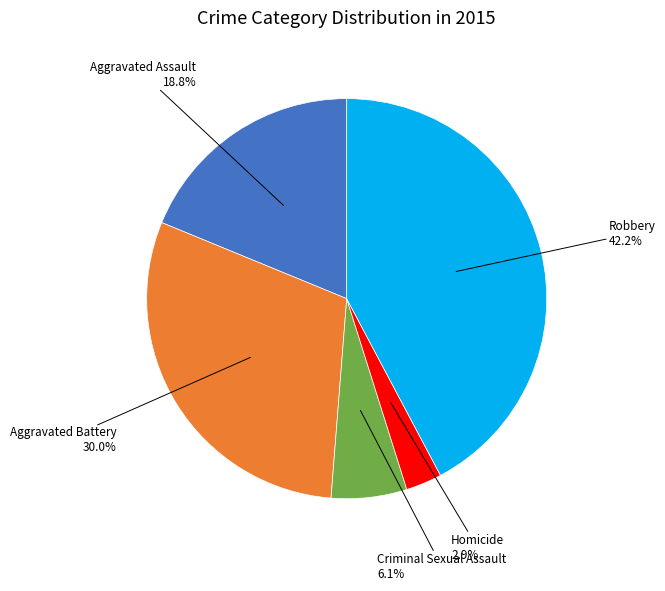

Is there any slice that represents more than half of the pie?

No